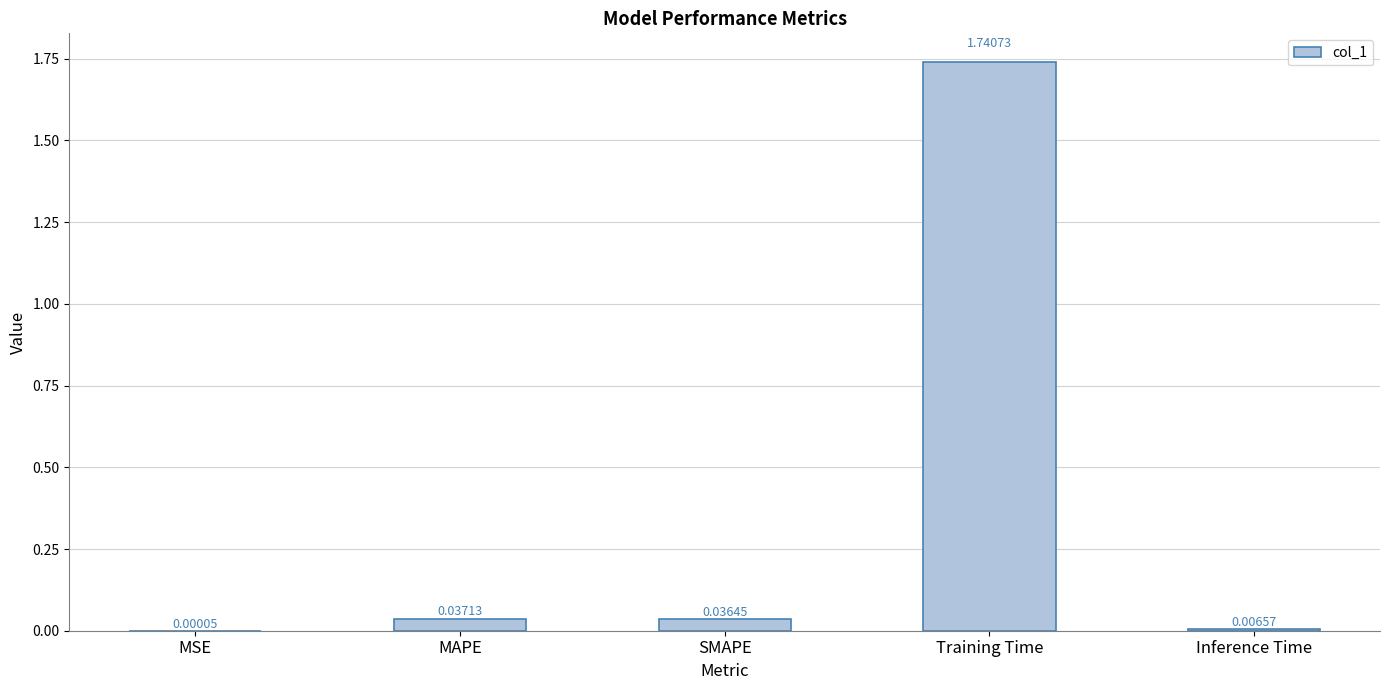

Where is the data nearest to the value 0?

MSE